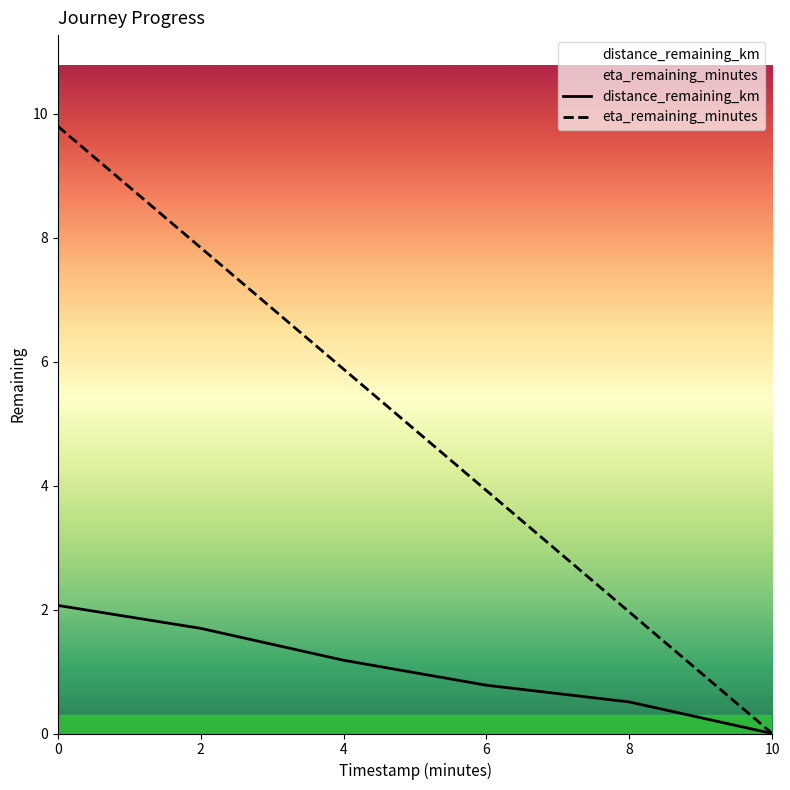

What is the difference between the maximum and minimum values in the eta_remaining_minutes series?

9.8